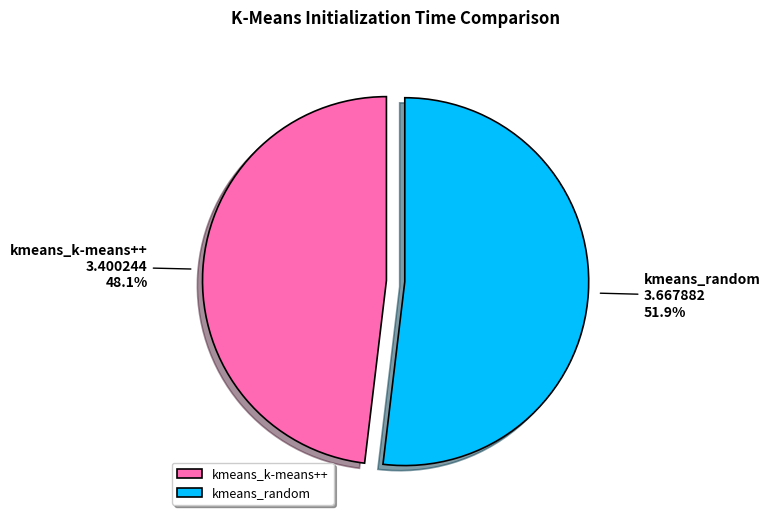

To the nearest percent, what portion does kmeans_k-means++ represent?

48%